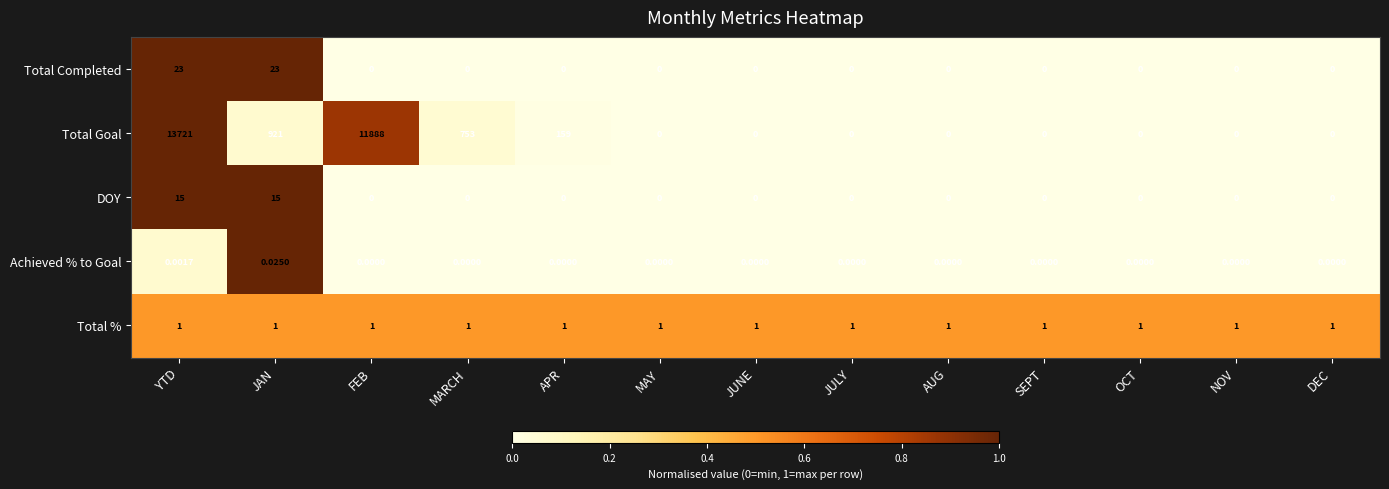

At which label does Achieved % to Goal reach its peak?

JAN